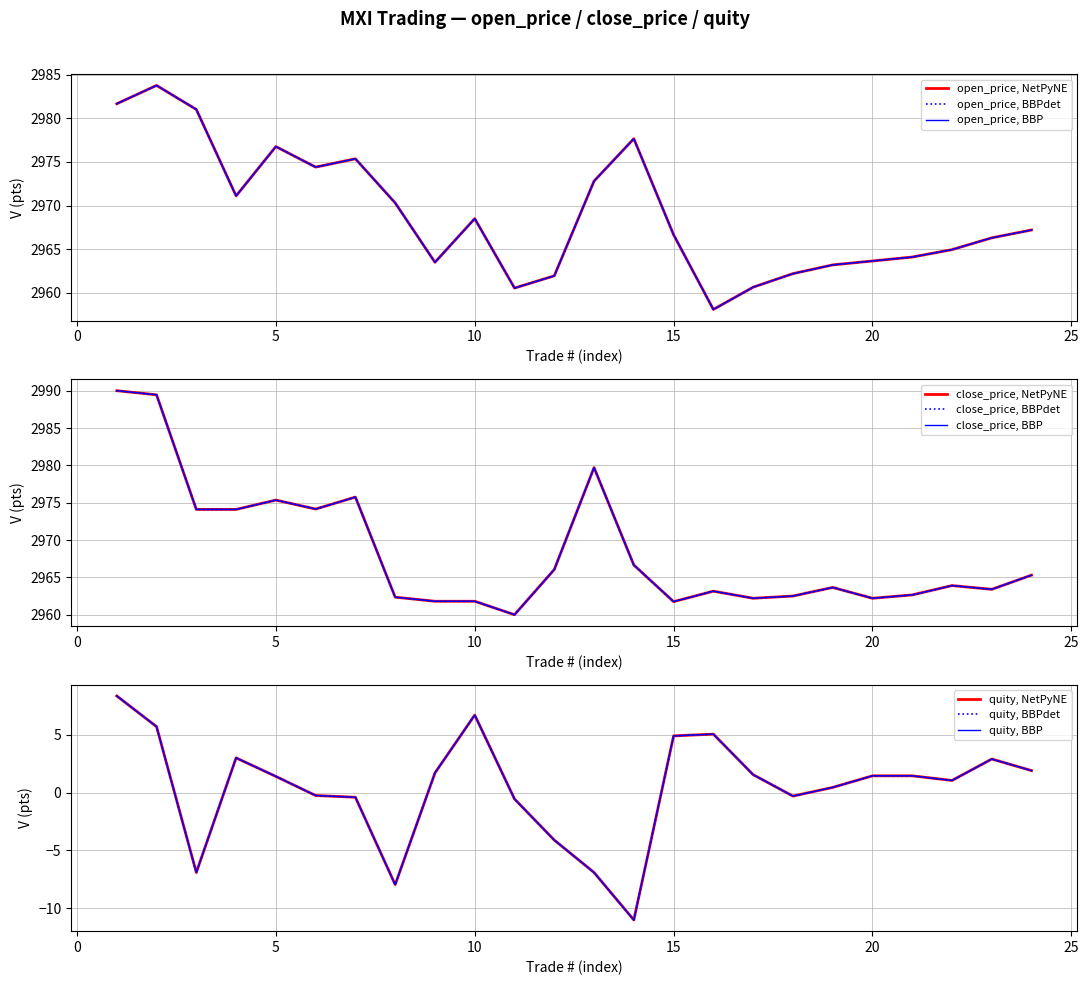

Is it true that close_price equals 1266.7 at 17?

False